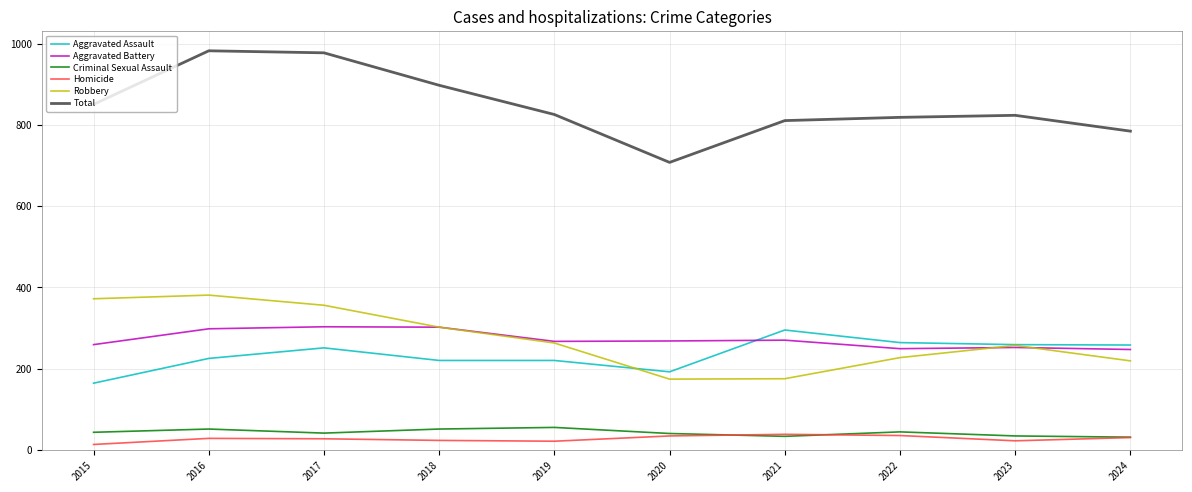

At how many categories does at least one series exceed 440?

10